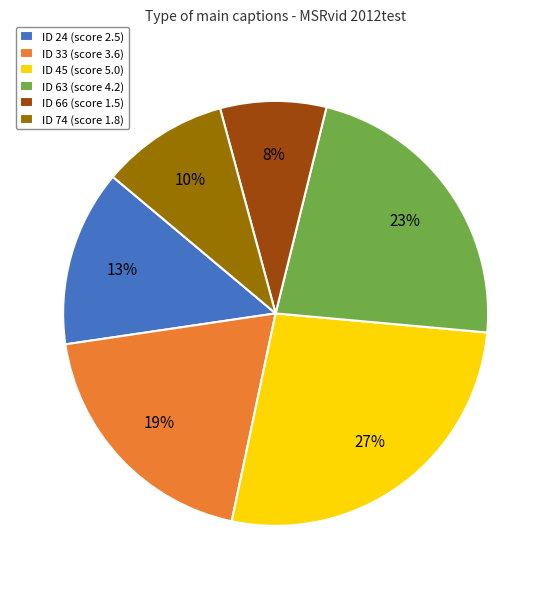

How many slices are in this pie chart?

6